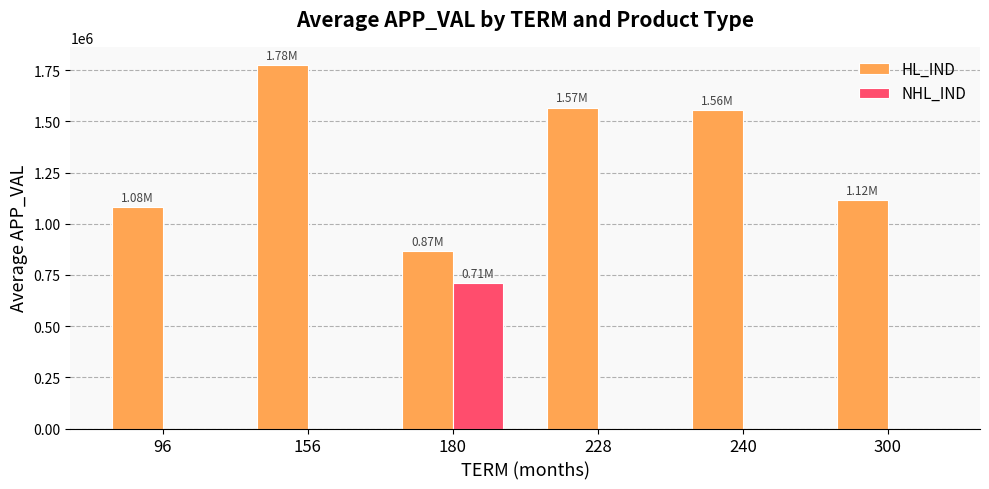

How many values in the HL_IND series exceed 1556040?

3